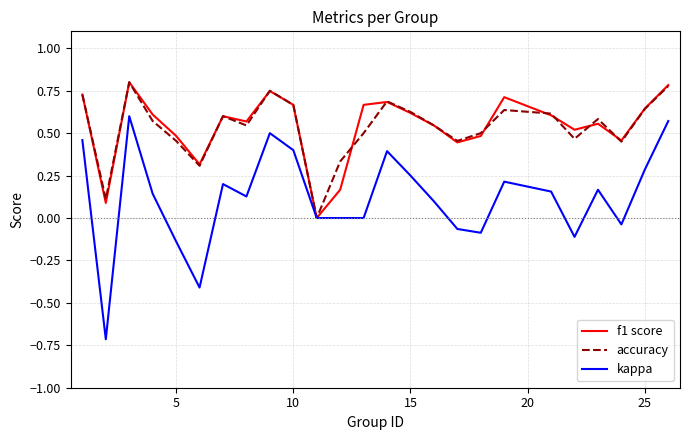

What is the minimum value shown in the chart?

-0.7